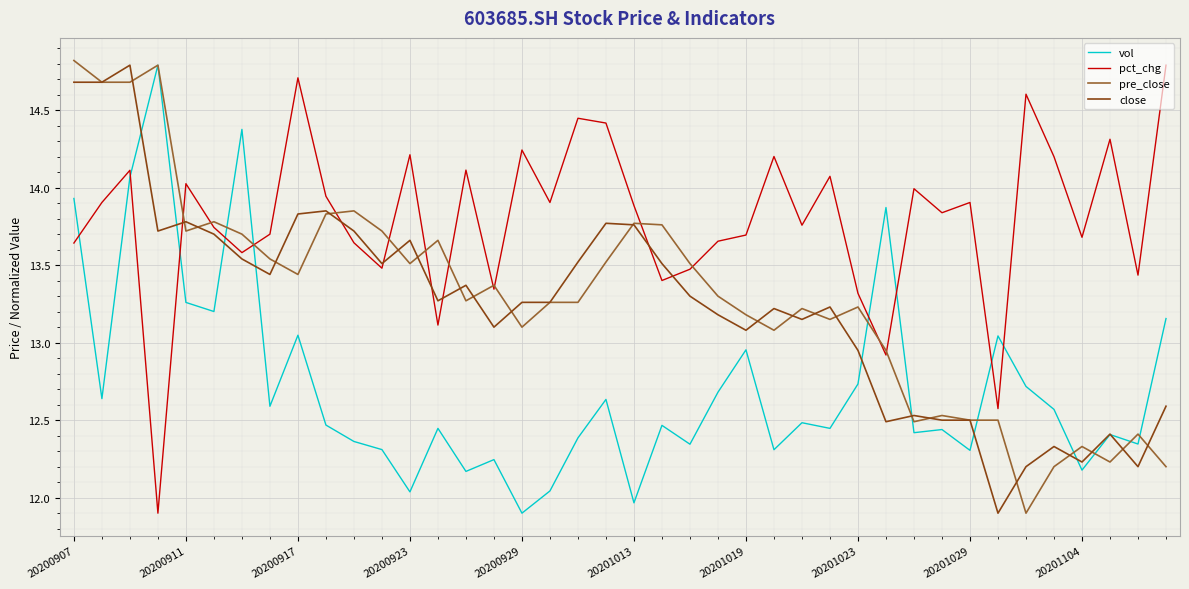

What is the minimum value shown in the chart?

11.9